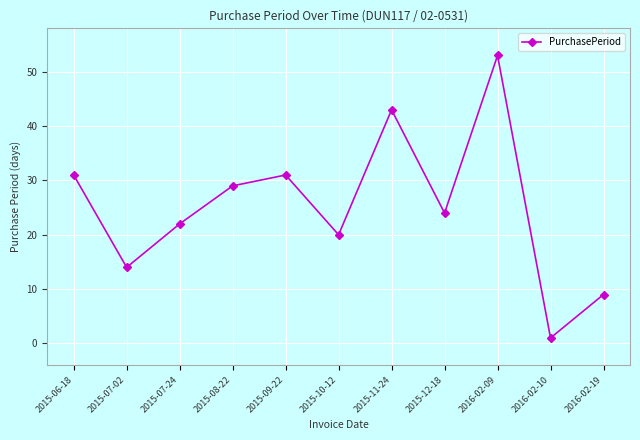

What is the smallest value displayed?

1